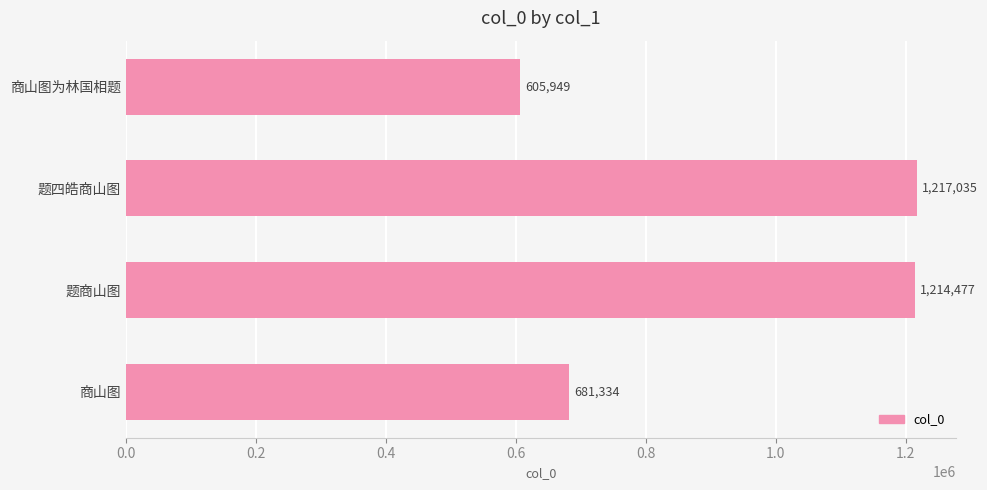

Does the chart contain stacked bars?

No